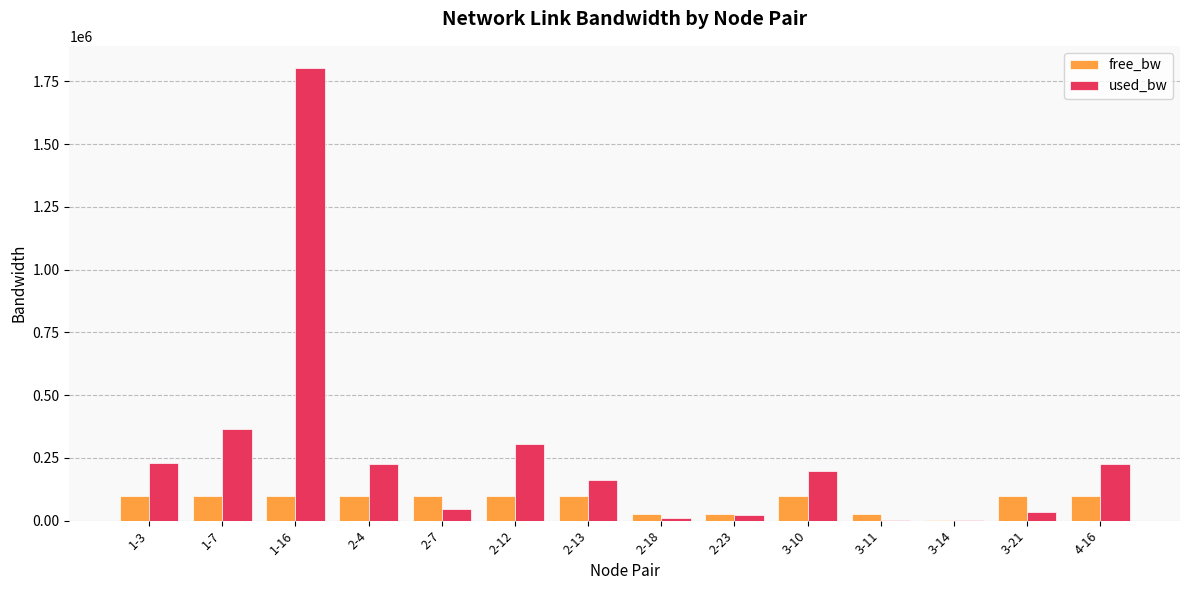

How many groups of bars are there?

14